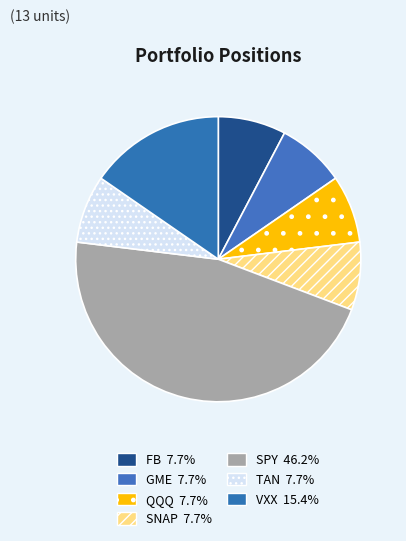

True or false: SNAP accounts for 20% of the total.

False